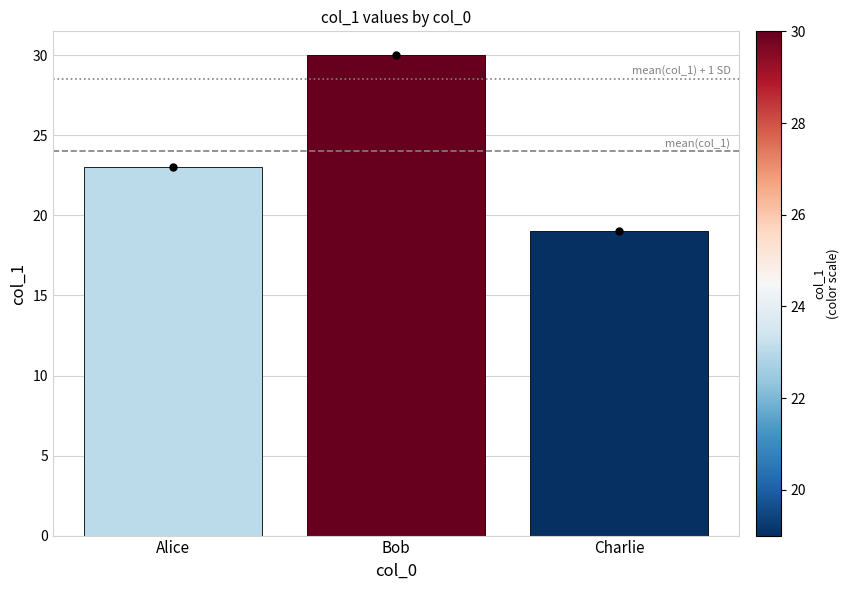

At which label is the value closest to 24?

Alice